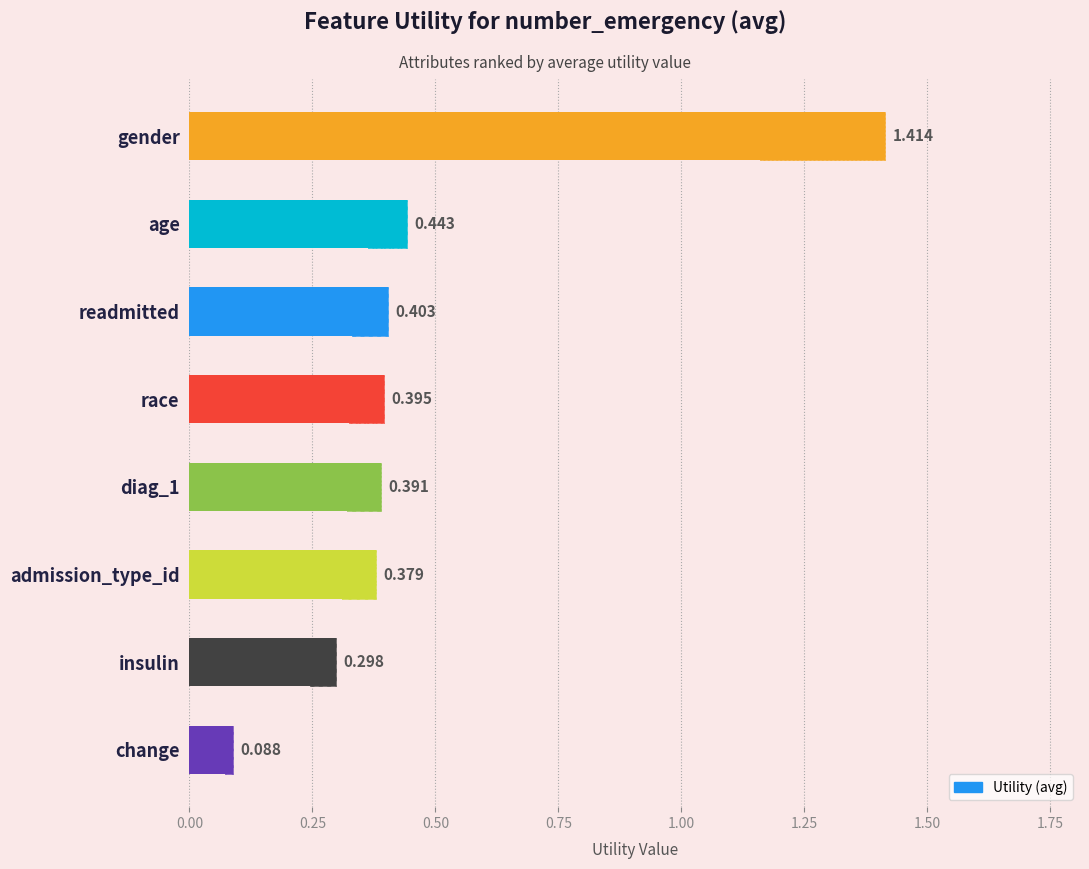

Does the chart contain stacked bars?

No